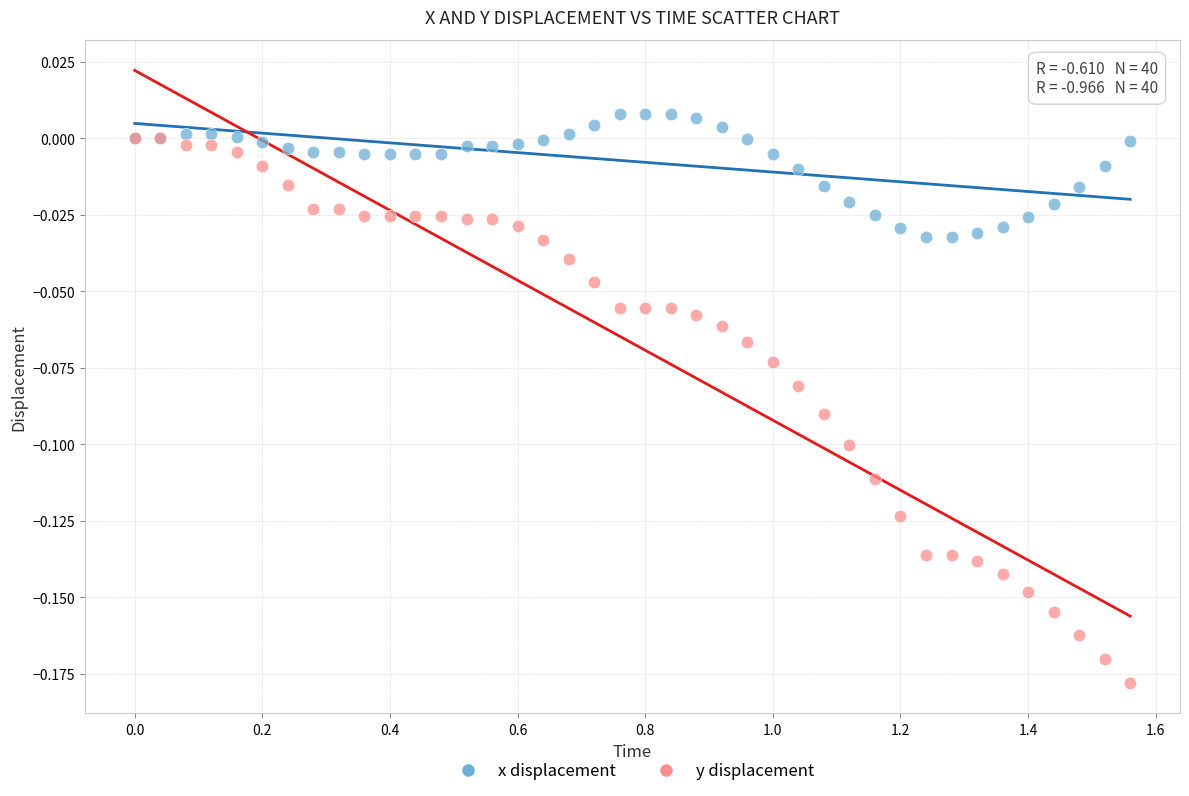

What are all the series names shown in the legend?

x displacement, y displacement